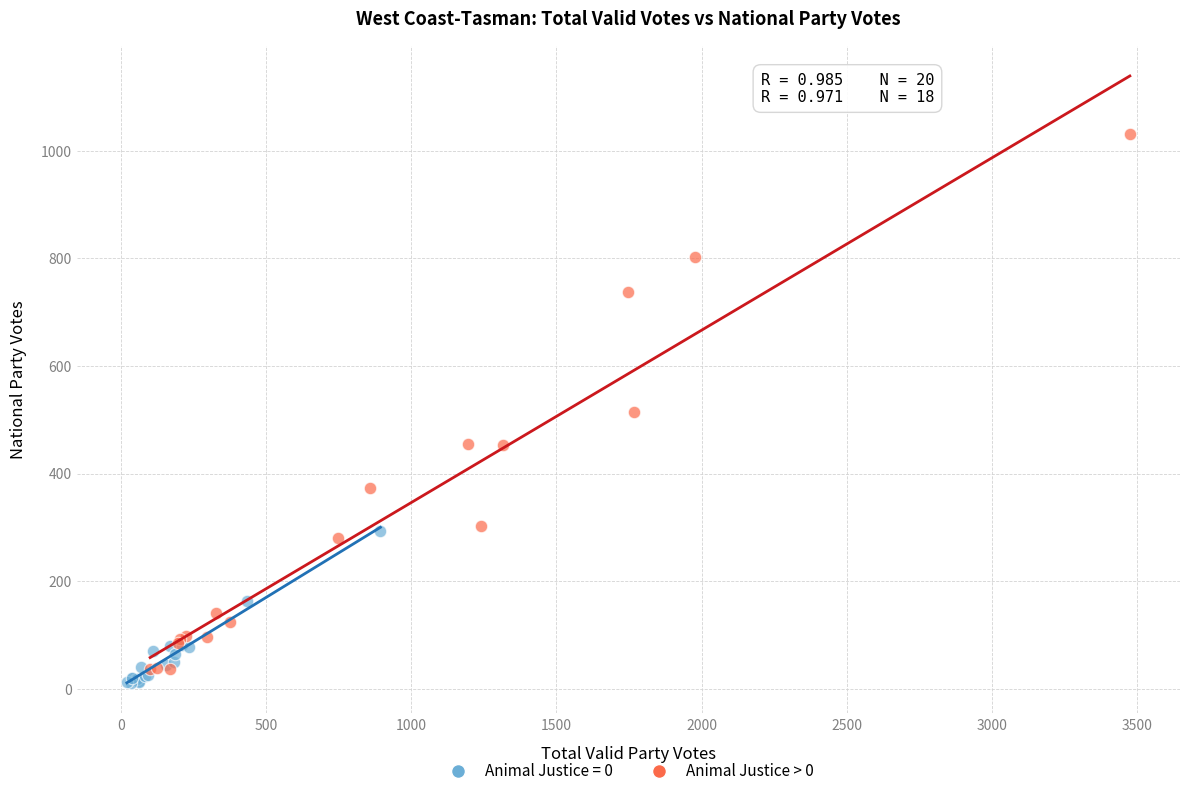

Which series has the largest Y range (max minus min)?

Animal Justice > 0